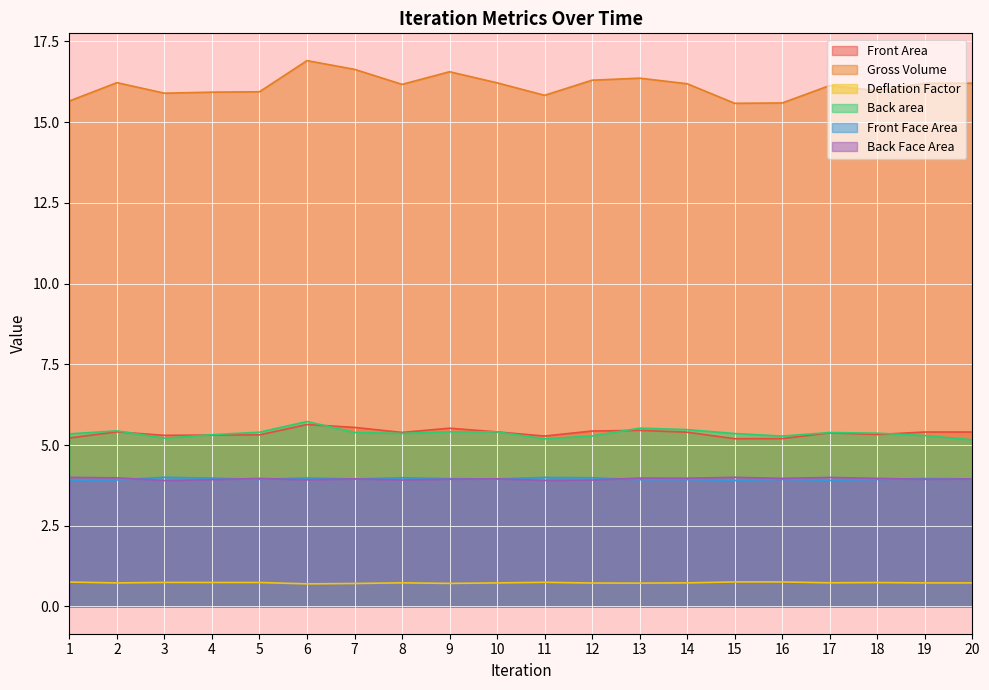

Is the value of Front Area at 2 greater than the value of Back Face Area at 1?

Yes